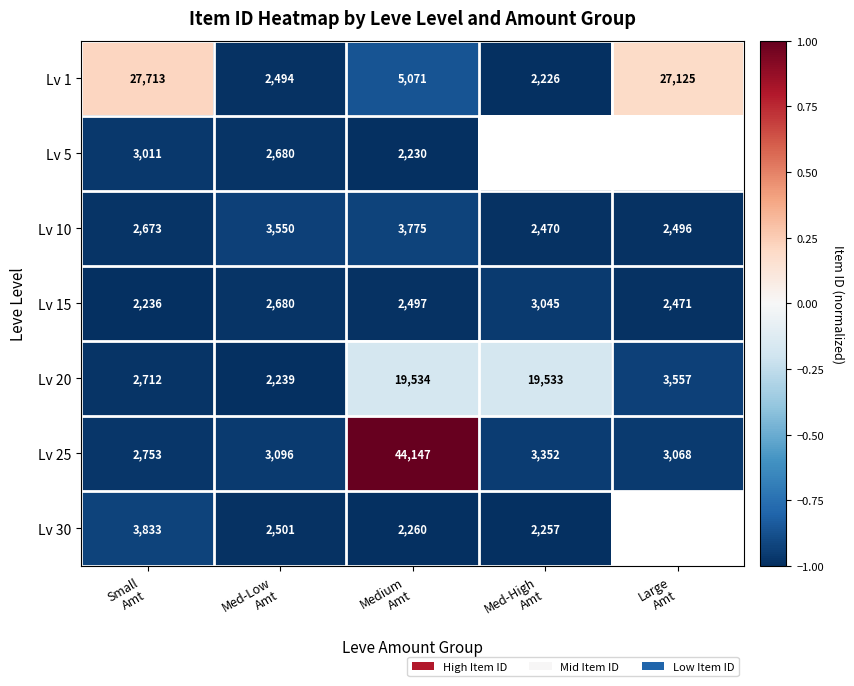

At which category is the sum across all series the highest?

Medium
Amt